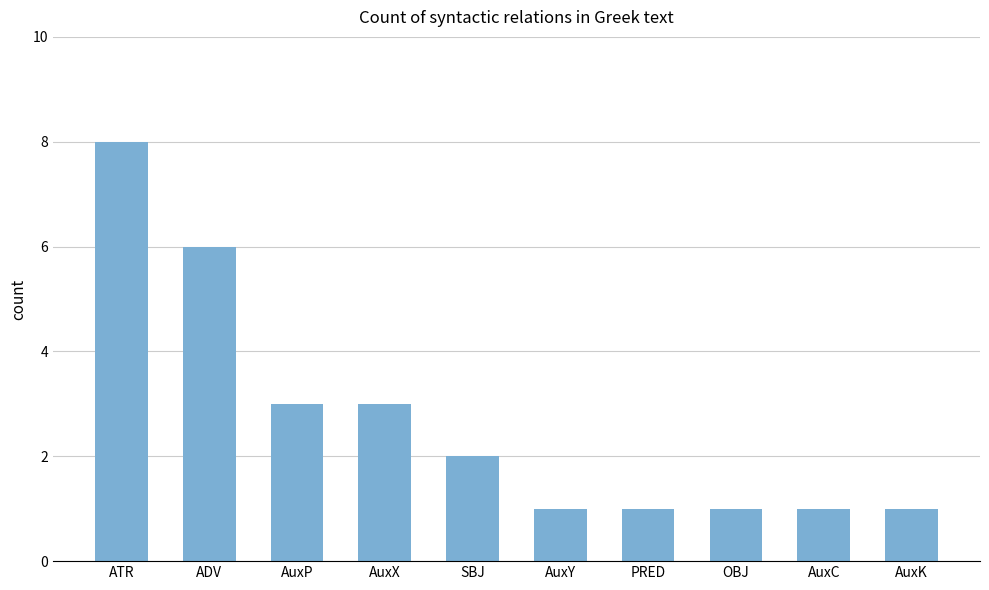

What position from the right is AuxX?

7